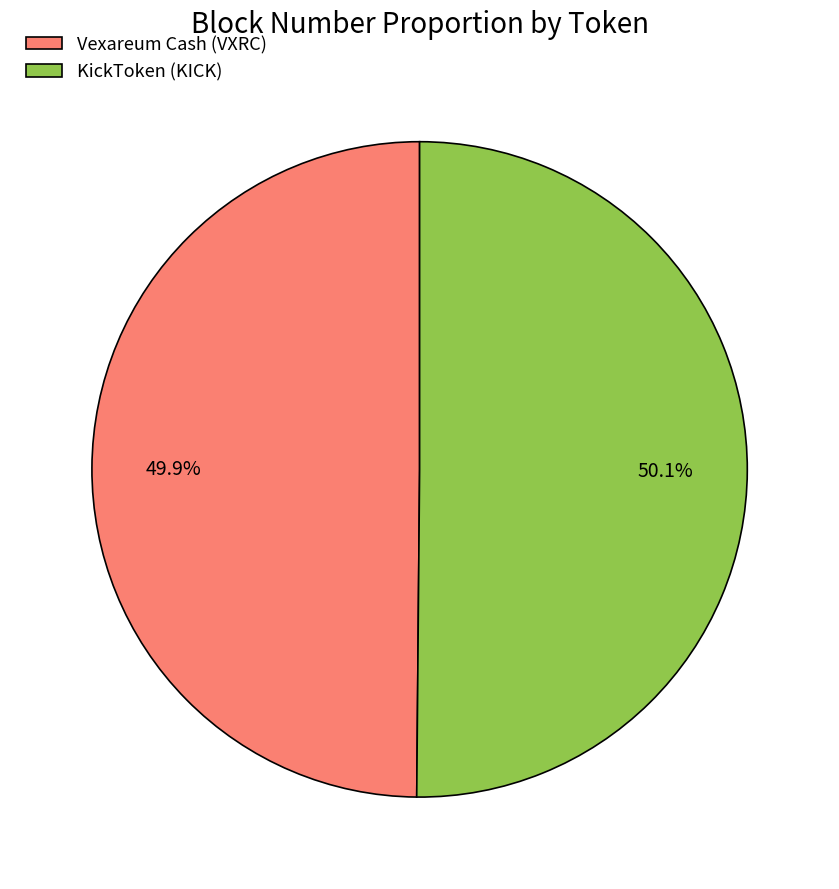

To the nearest percent, what is the average slice percentage?

50%